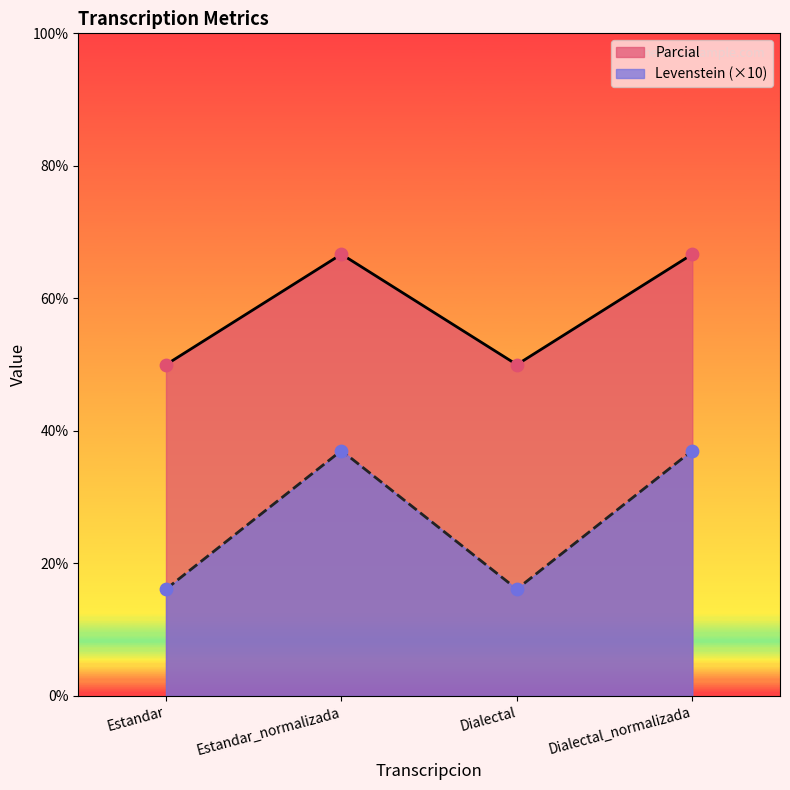

Is the value of Levenstein at Estandar greater than the value of Parcial at Dialectal_normalizada?

Yes